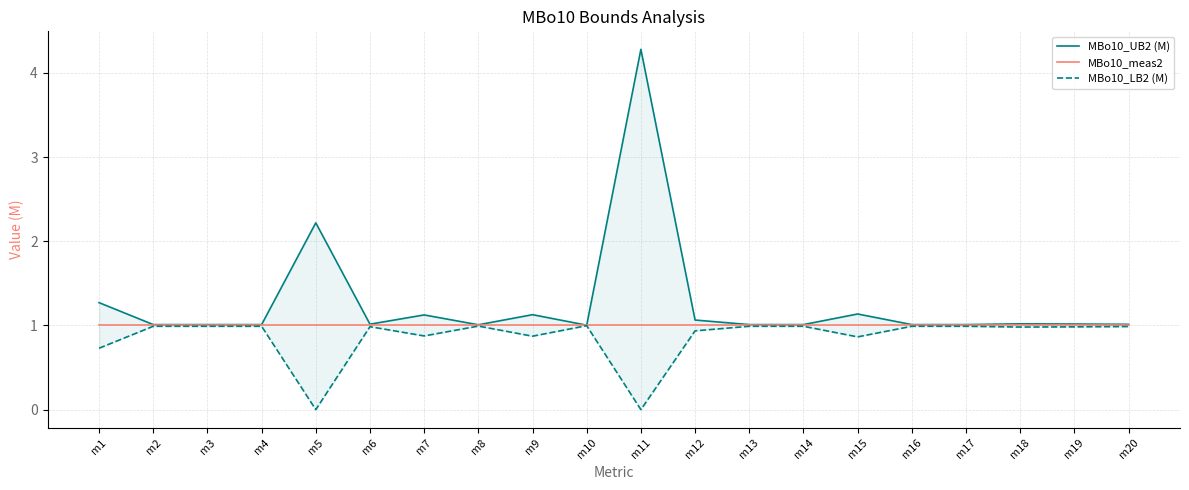

Between m2 and m13, which series saw the biggest shift?

MBo10_UB2 (M)